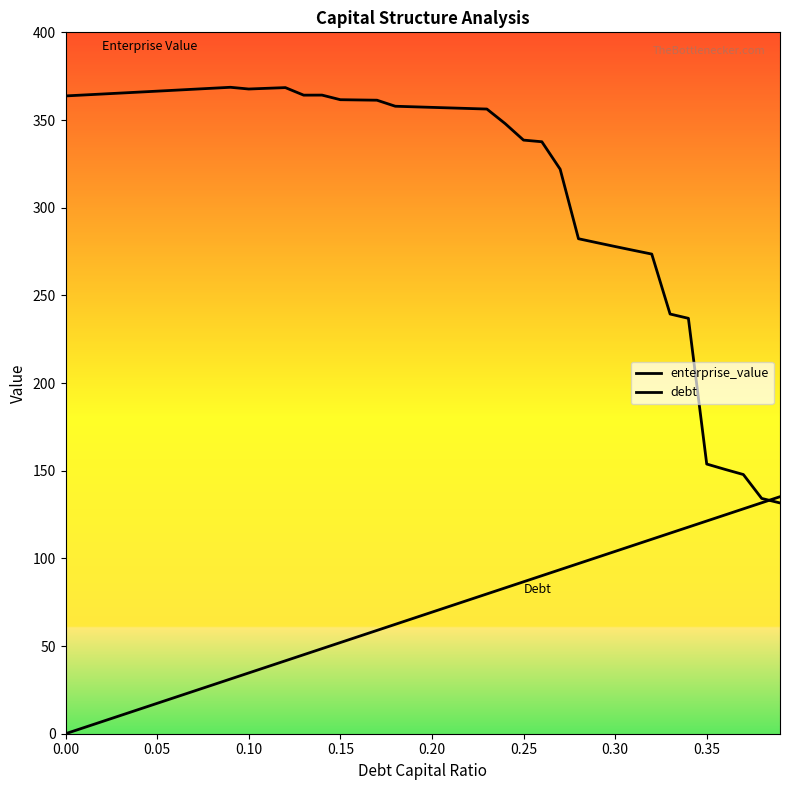

Is this an area chart (filled region under the line)?

No